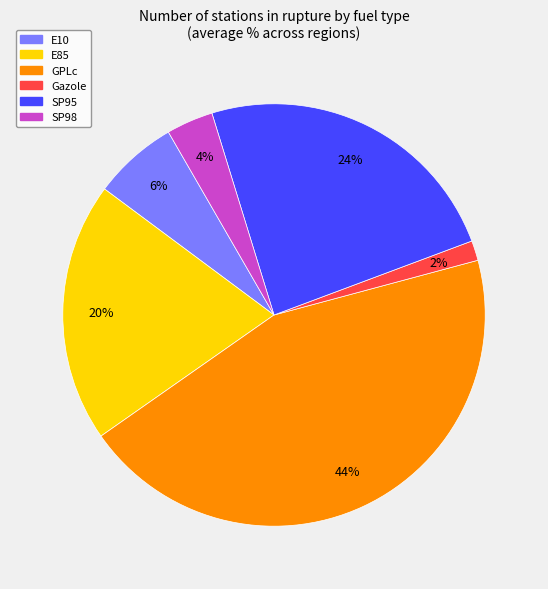

Do E10 and E85 together represent more than half of the pie?

No